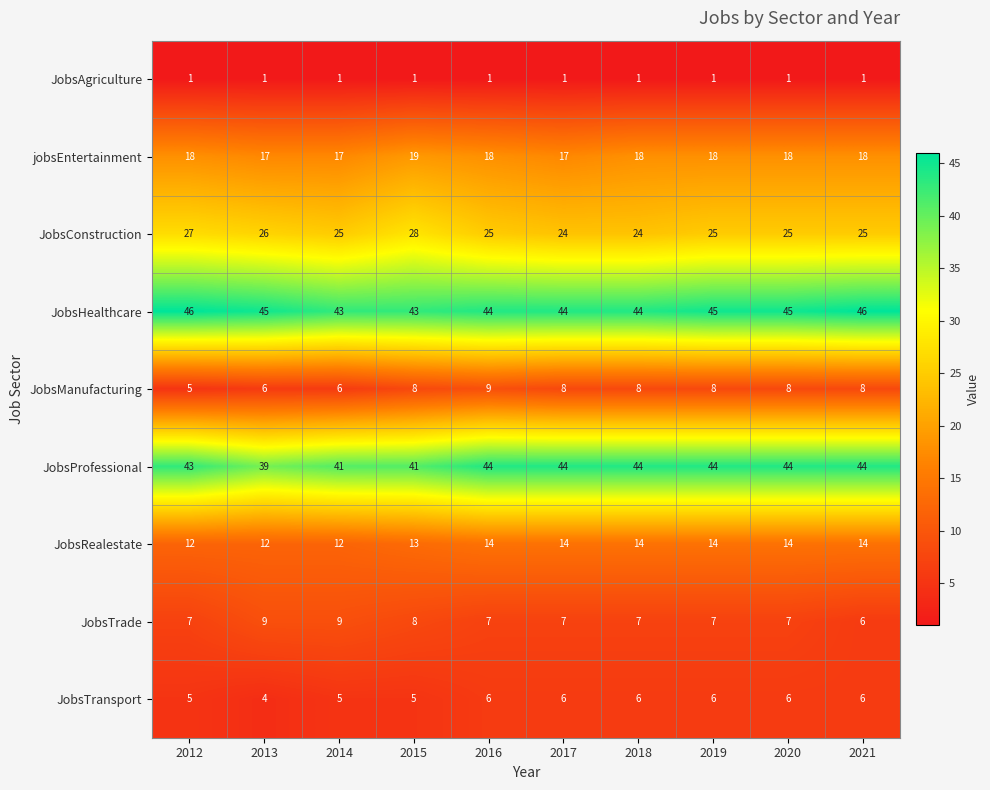

At how many categories does at least one series exceed 35?

10